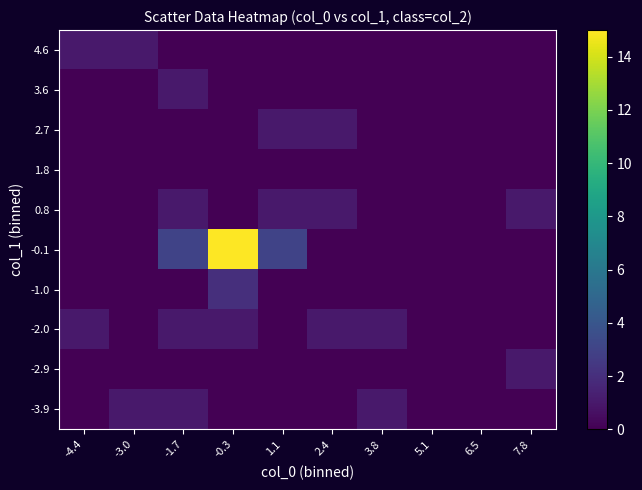

Reading left to right, transcribe all the data shown in this chart.

-3.9: -4.4=0	-3.0=1	-1.7=1	-0.3=0	1.1=0	2.4=0	3.8=1	5.1=0	6.5=0	7.8=0
-2.9: -4.4=0	-3.0=0	-1.7=0	-0.3=0	1.1=0	2.4=0	3.8=0	5.1=0	6.5=0	7.8=1
-2.0: -4.4=1	-3.0=0	-1.7=1	-0.3=1	1.1=0	2.4=1	3.8=1	5.1=0	6.5=0	7.8=0
-1.0: -4.4=0	-3.0=0	-1.7=0	-0.3=2	1.1=0	2.4=0	3.8=0	5.1=0	6.5=0	7.8=0
-0.1: -4.4=0	-3.0=0	-1.7=3	-0.3=15	1.1=3	2.4=0	3.8=0	5.1=0	6.5=0	7.8=0
0.8: -4.4=0	-3.0=0	-1.7=1	-0.3=0	1.1=1	2.4=1	3.8=0	5.1=0	6.5=0	7.8=1
1.8: -4.4=0	-3.0=0	-1.7=0	-0.3=0	1.1=0	2.4=0	3.8=0	5.1=0	6.5=0	7.8=0
2.7: -4.4=0	-3.0=0	-1.7=0	-0.3=0	1.1=1	2.4=1	3.8=0	5.1=0	6.5=0	7.8=0
3.6: -4.4=0	-3.0=0	-1.7=1	-0.3=0	1.1=0	2.4=0	3.8=0	5.1=0	6.5=0	7.8=0
4.6: -4.4=1	-3.0=1	-1.7=0	-0.3=0	1.1=0	2.4=0	3.8=0	5.1=0	6.5=0	7.8=0